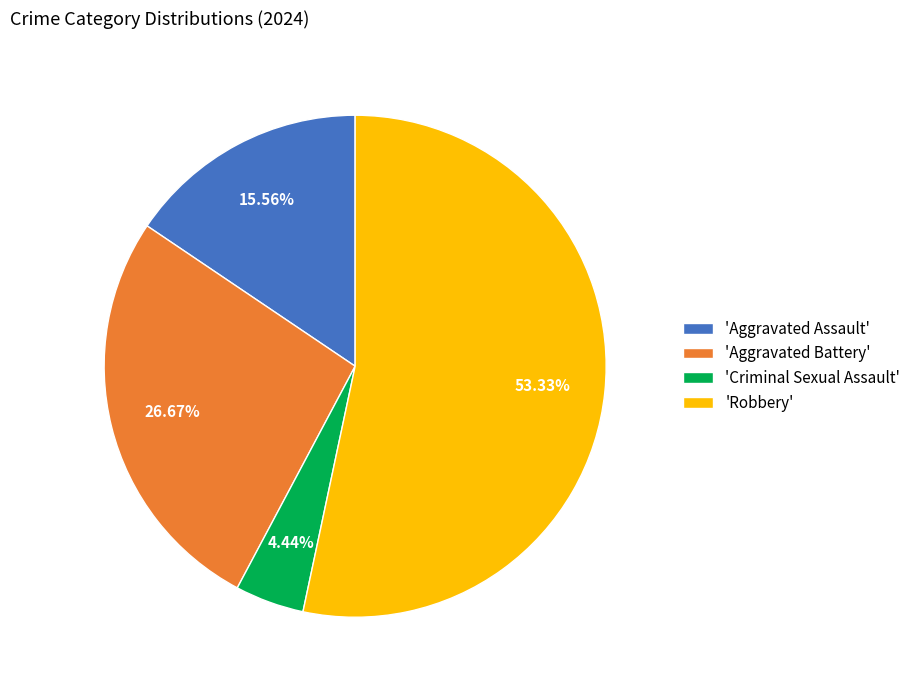

Which category has the biggest portion of the pie?

'Robbery'